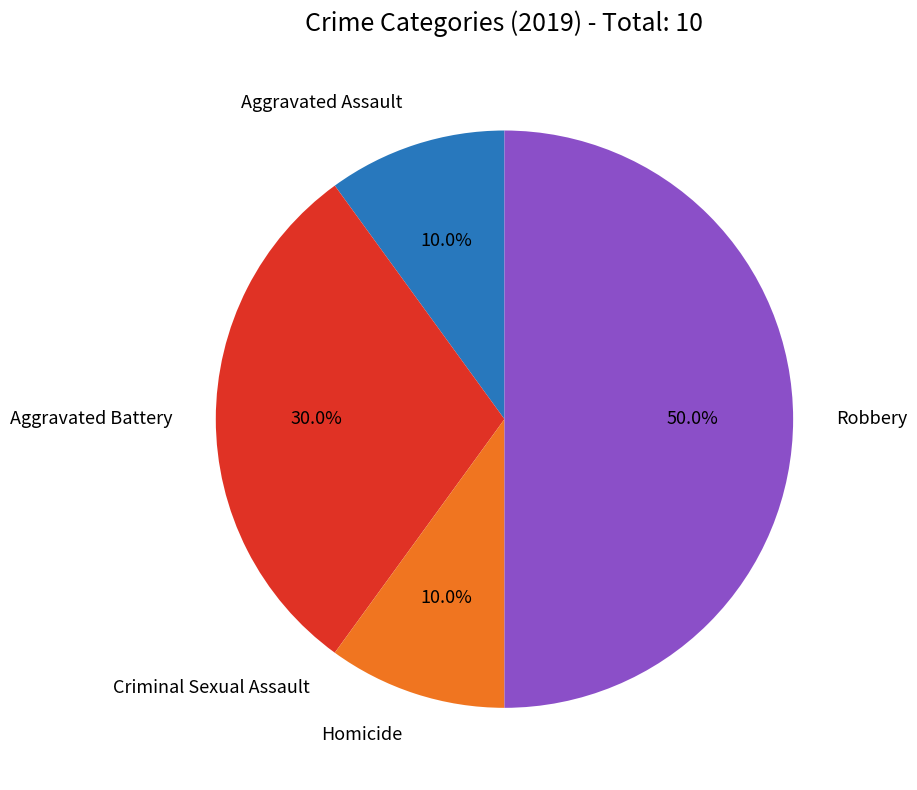

Which category has the smallest portion of the pie?

Criminal Sexual Assault